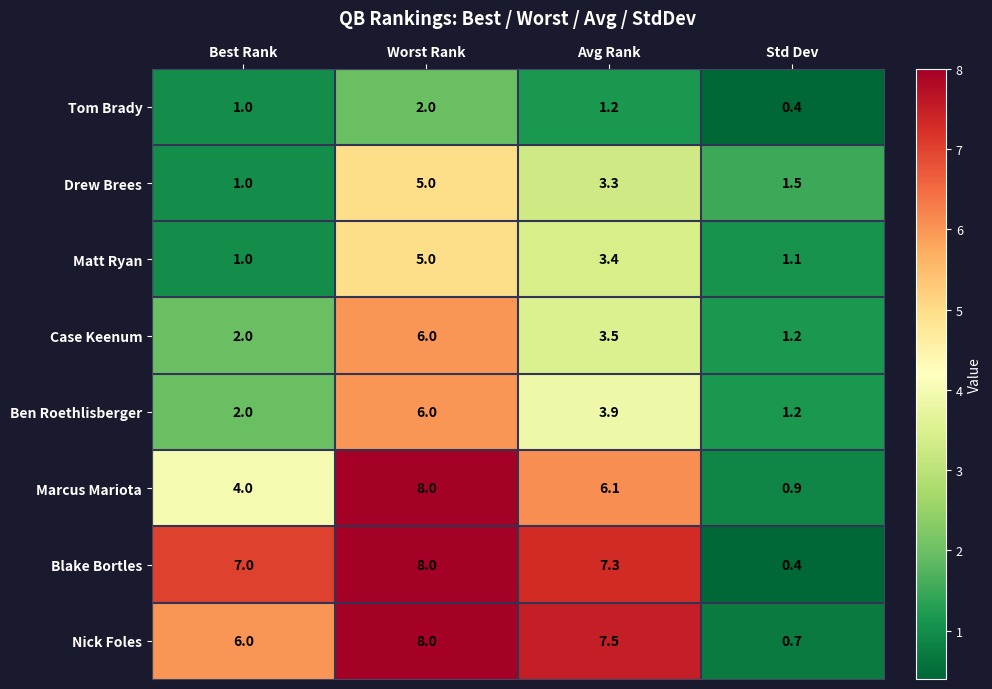

How many values in the Ben Roethlisberger series exceed 3?

2